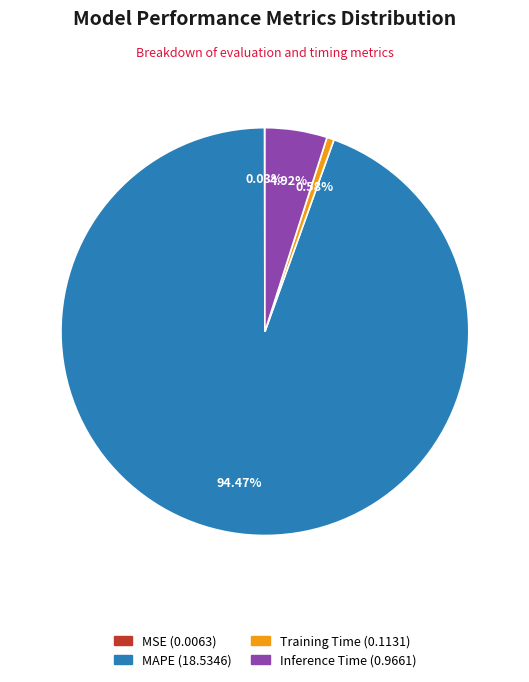

Does any single category account for the majority?

Yes